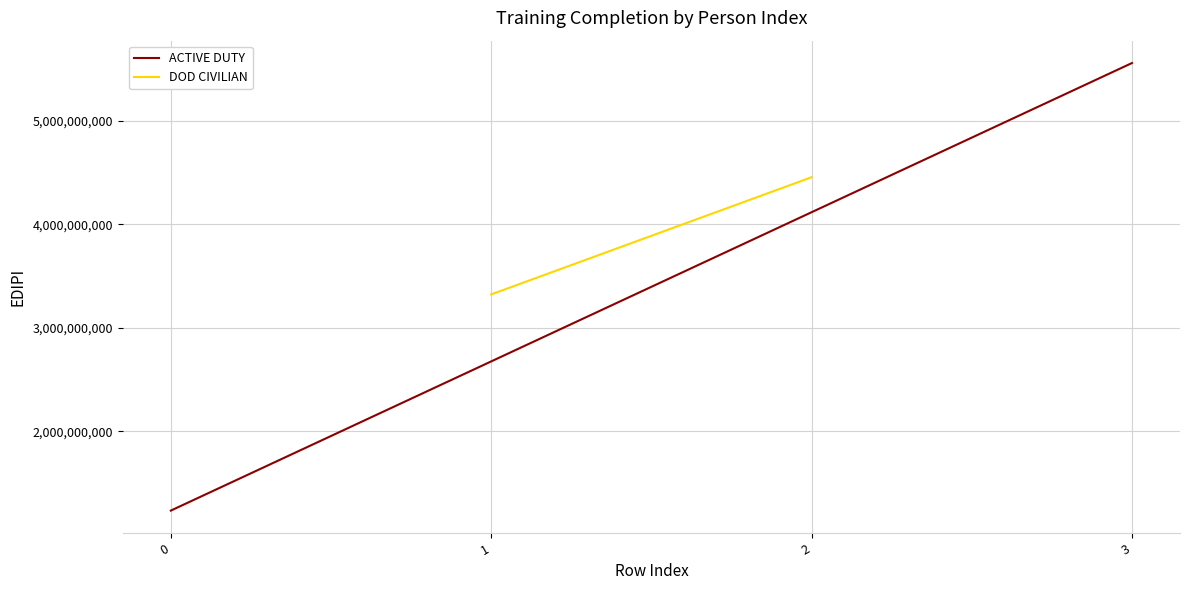

Between 0 and 1, which is larger?

1